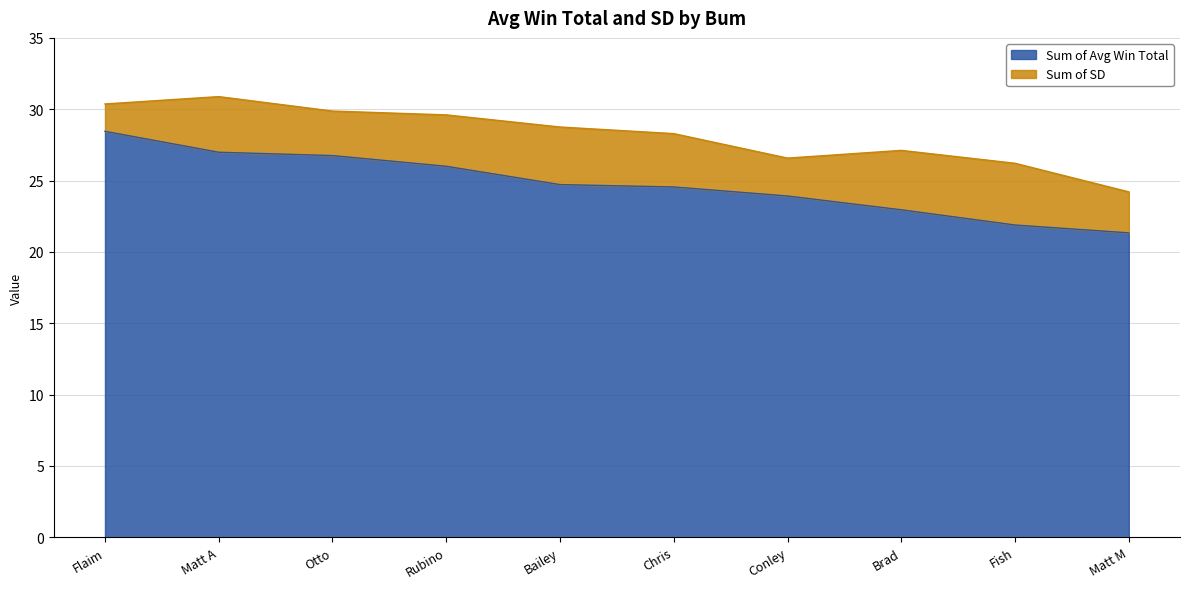

At which label is the value closest to 24?

Conley